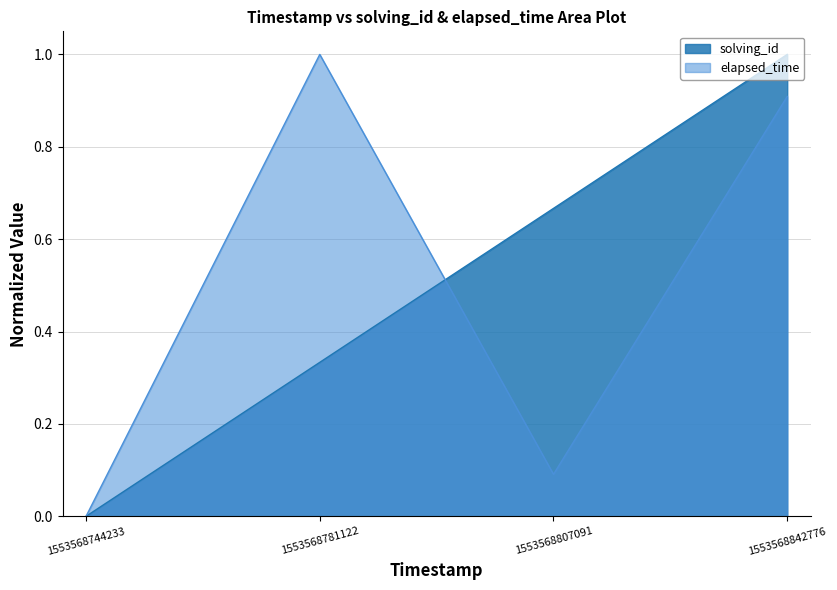

Reading left to right, what are all the values shown in this chart?

solving_id: 1553568744233=0.0	1553568781122=0.3	1553568807091=0.7	1553568842776=1.0
elapsed_time: 1553568744233=0.0	1553568781122=1.0	1553568807091=0.1	1553568842776=0.9